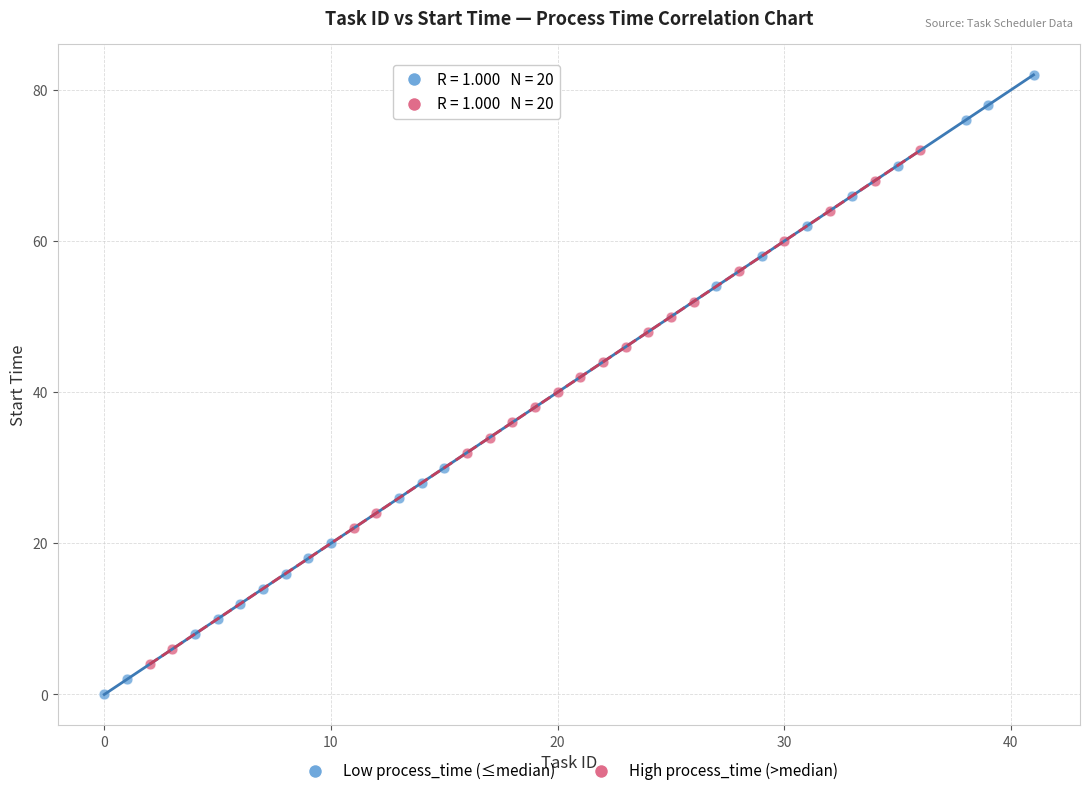

Which series has the widest spread of Y values?

Low process_time (≤median)